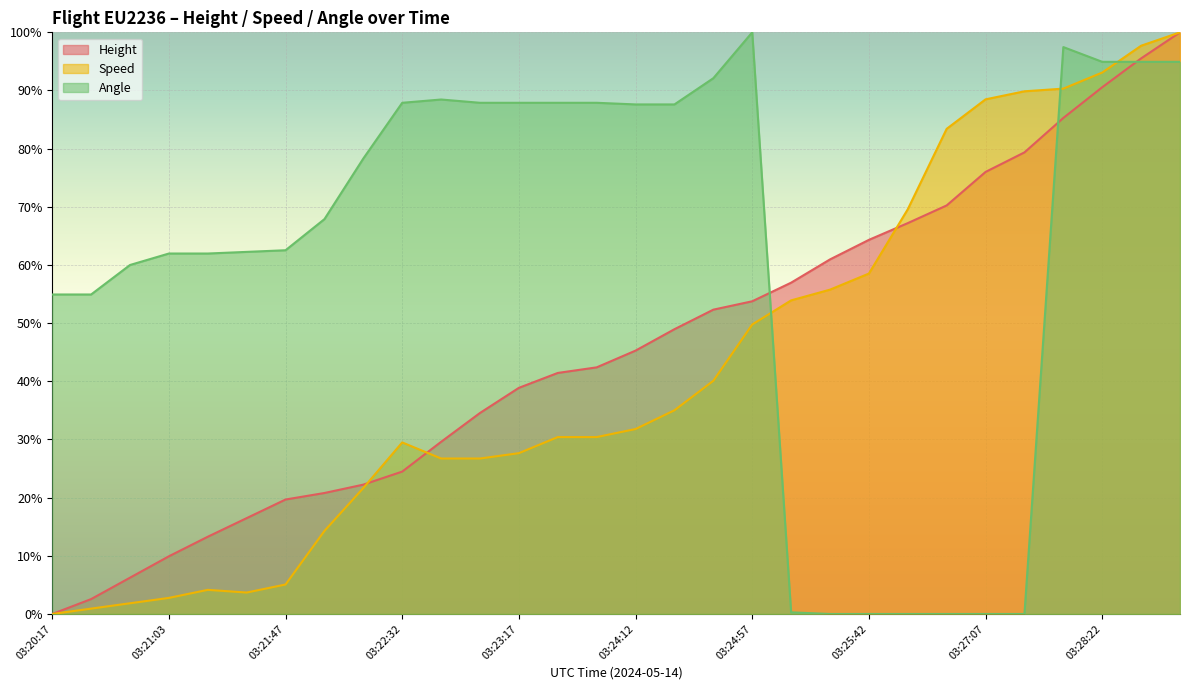

Is it true that Height equals 67.2 at 03:26:22?

True